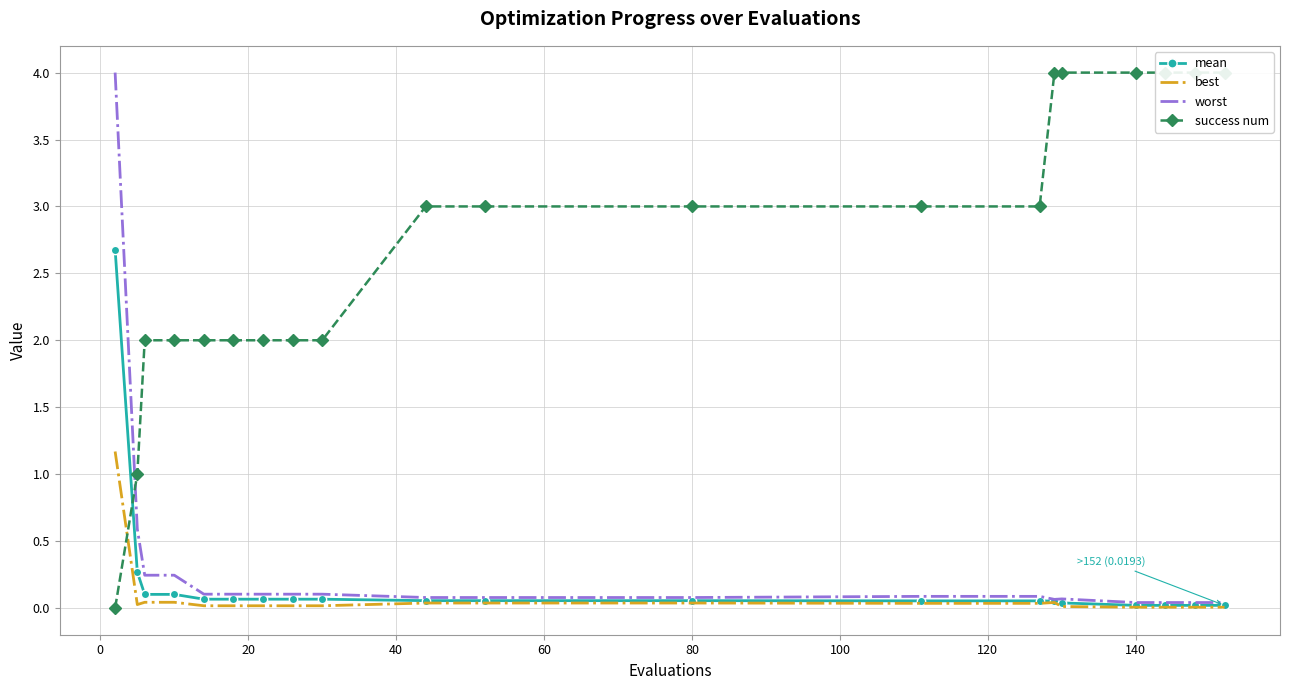

What is the greatest value displayed?

4.0